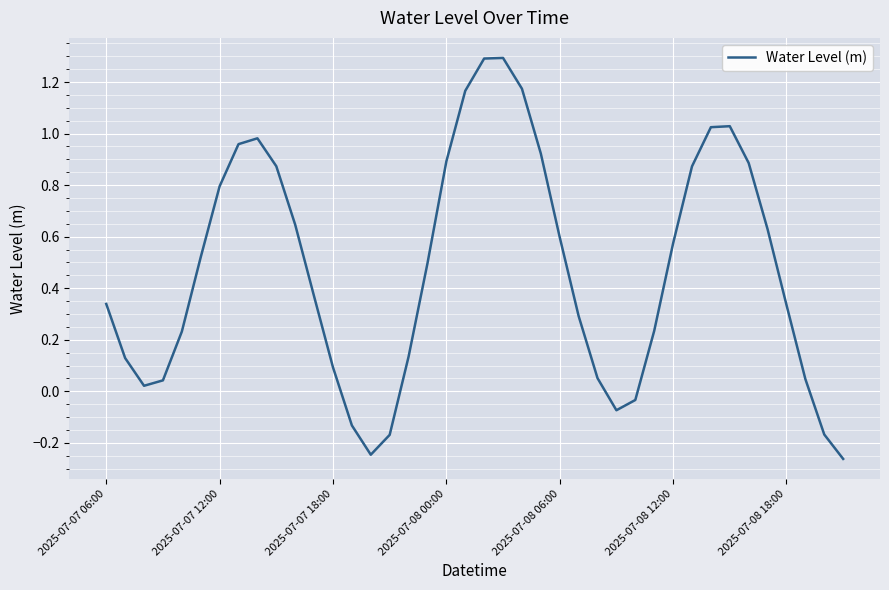

How many interior local valleys (lower than both neighbors) does the data have?

3